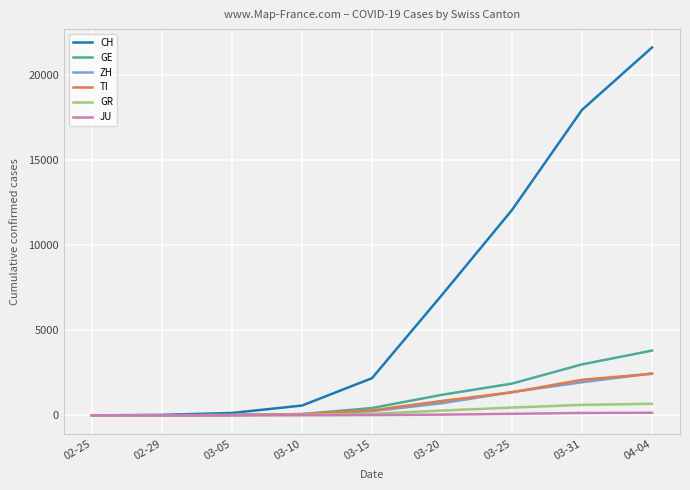

What is the maximum value shown in the chart?

21605